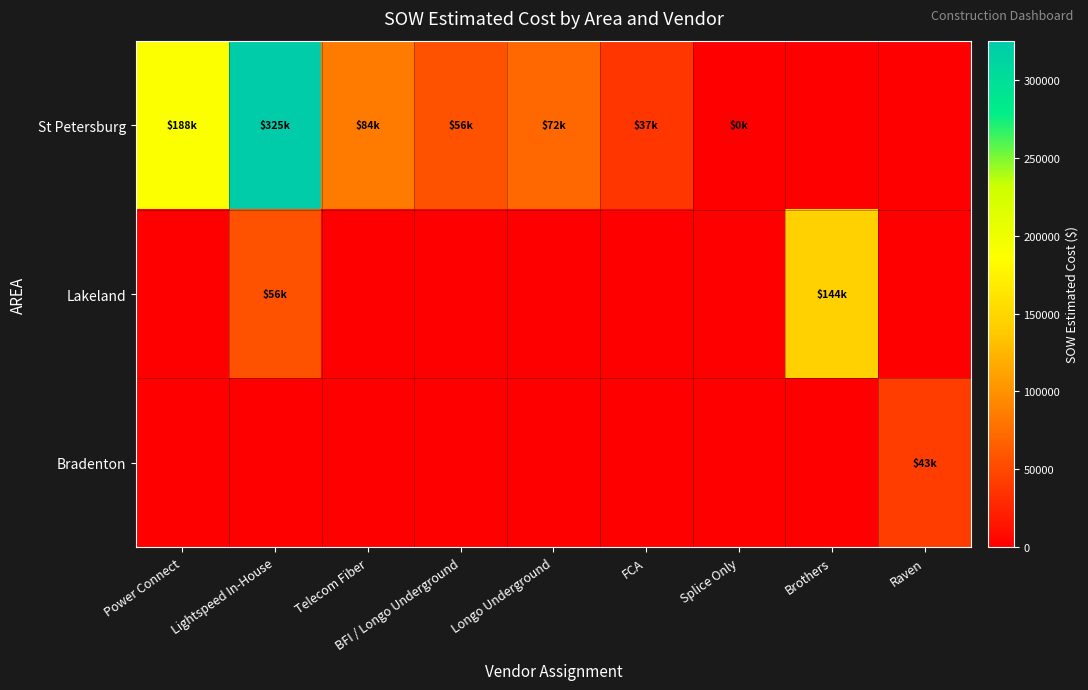

Which category has the highest value across all series?

Lightspeed In-House